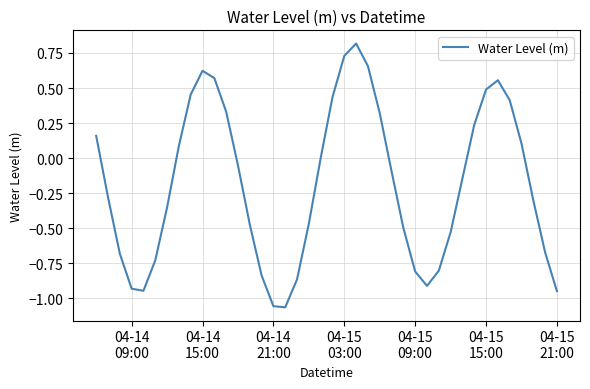

How many series are shown in this chart?

1